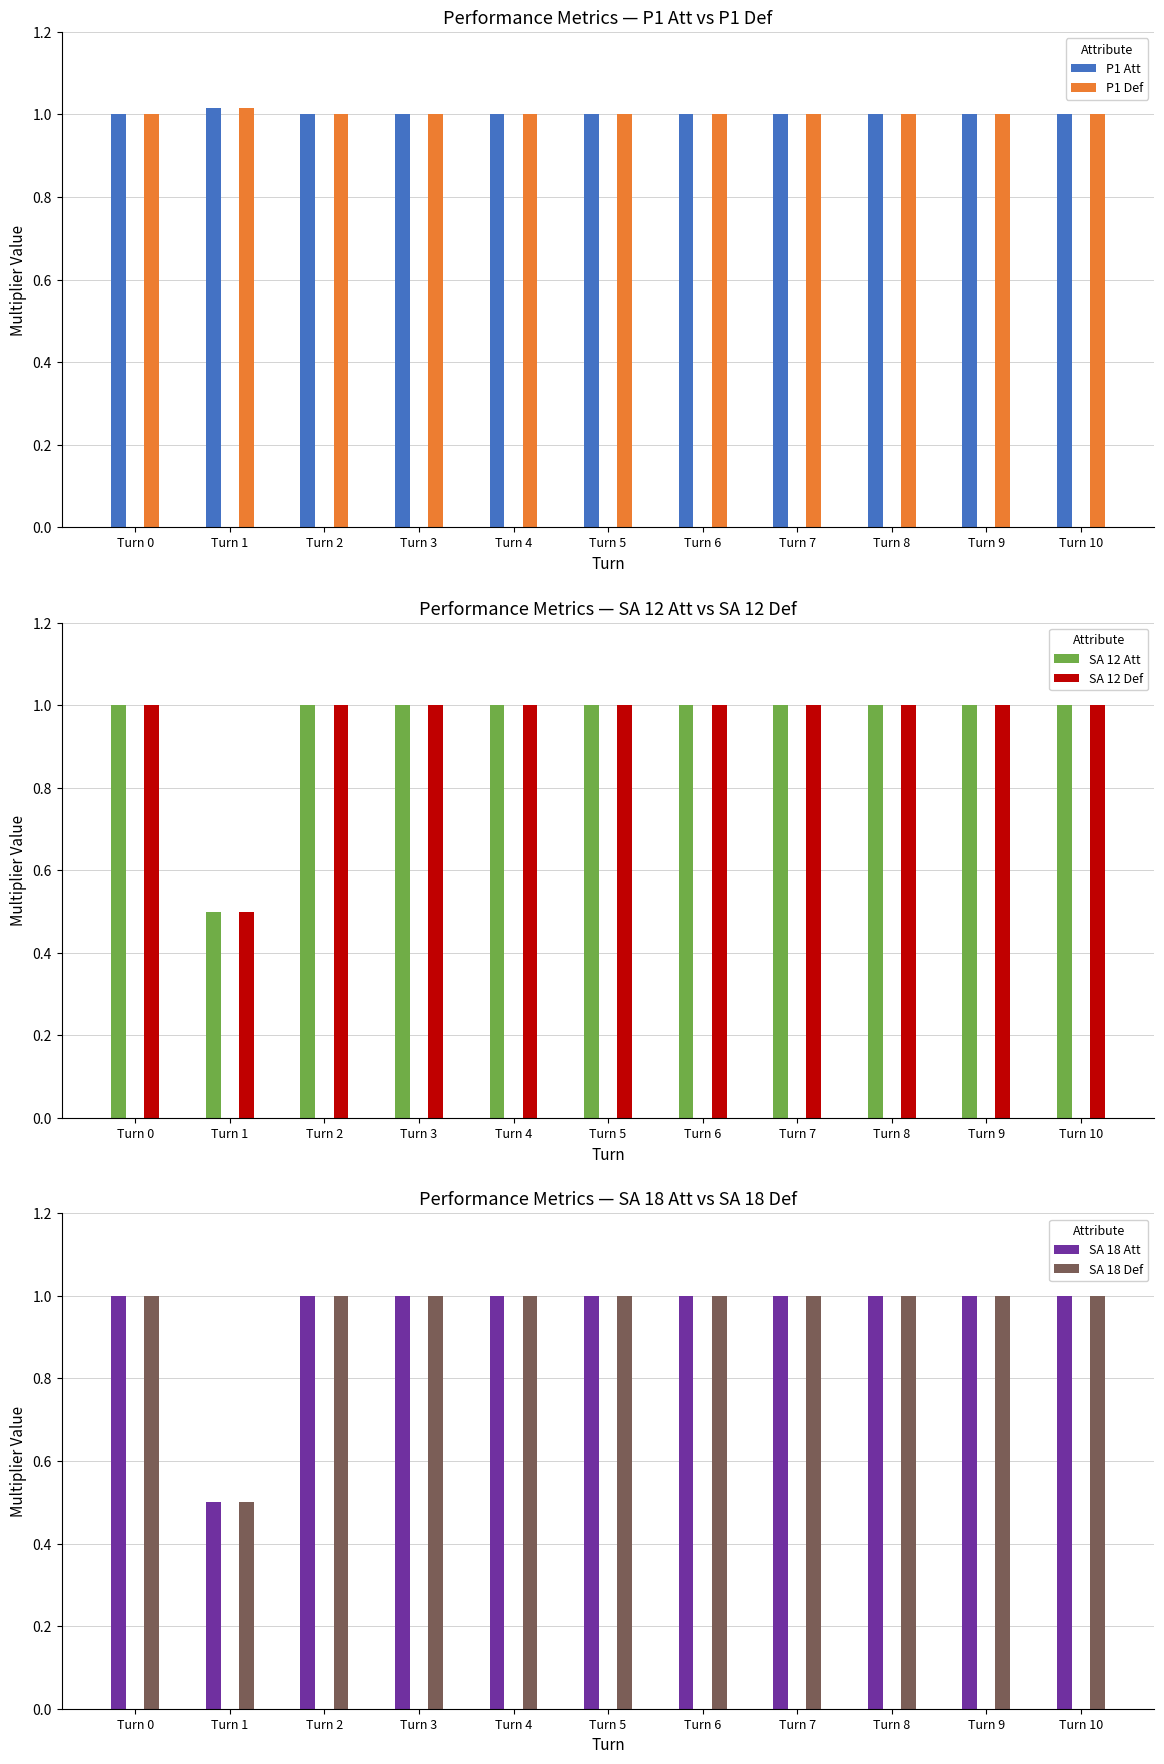

True or false: P1 Def has a value of 0.3 at Turn 9.

False